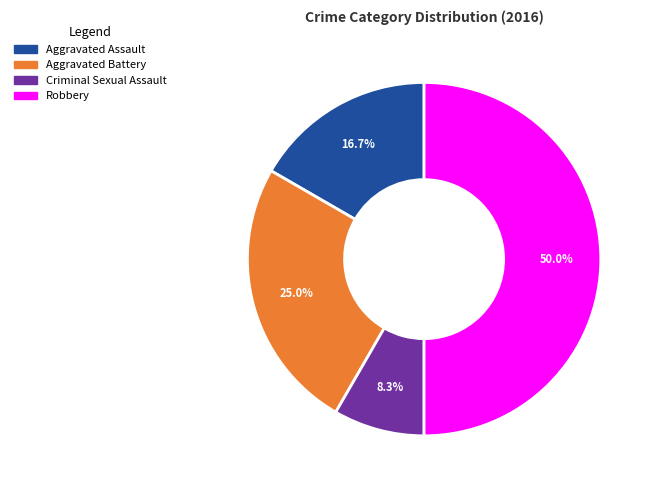

Which slice is the smallest?

Criminal Sexual Assault